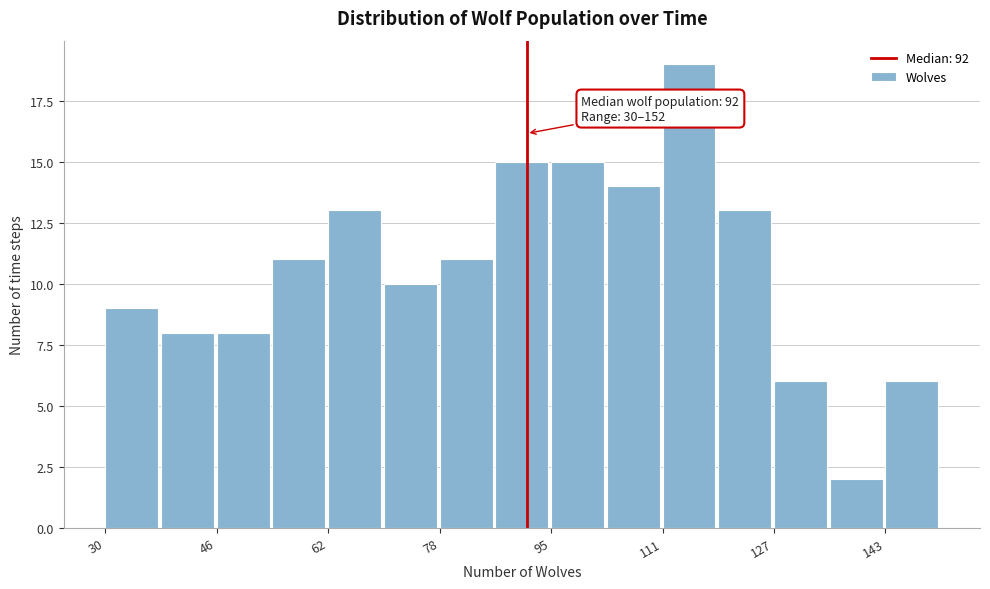

Which range on the x-axis has the tallest bar?

112 to 120